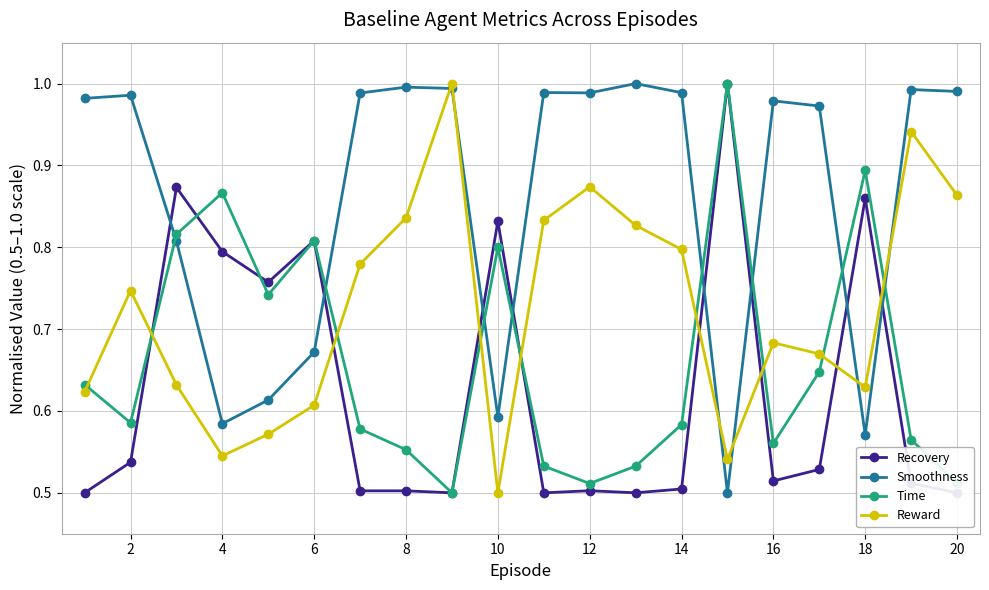

At how many categories does at least one series exceed 0?

20